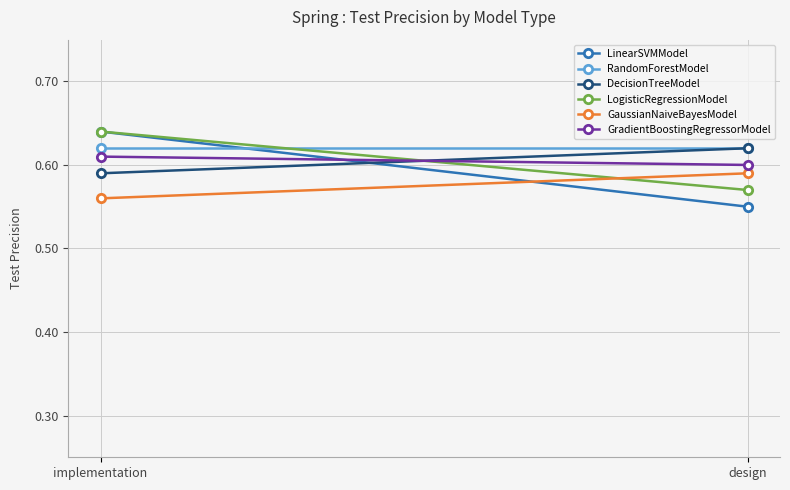

Which series changed the most between implementation and design?

LinearSVMModel